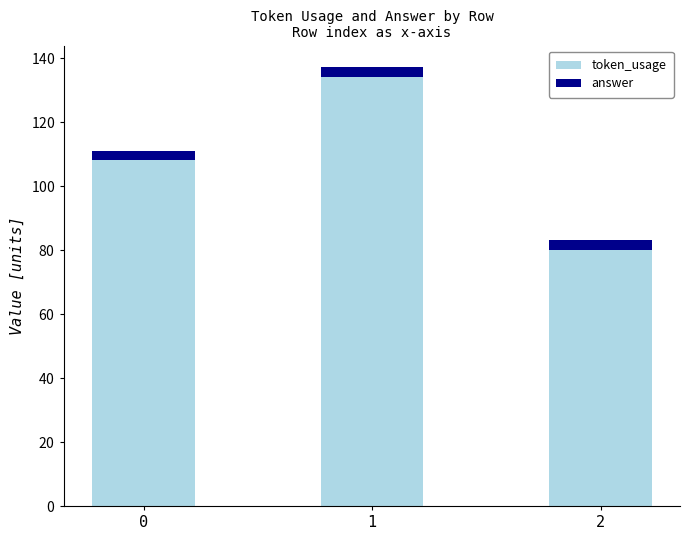

Does the chart contain any negative values?

No